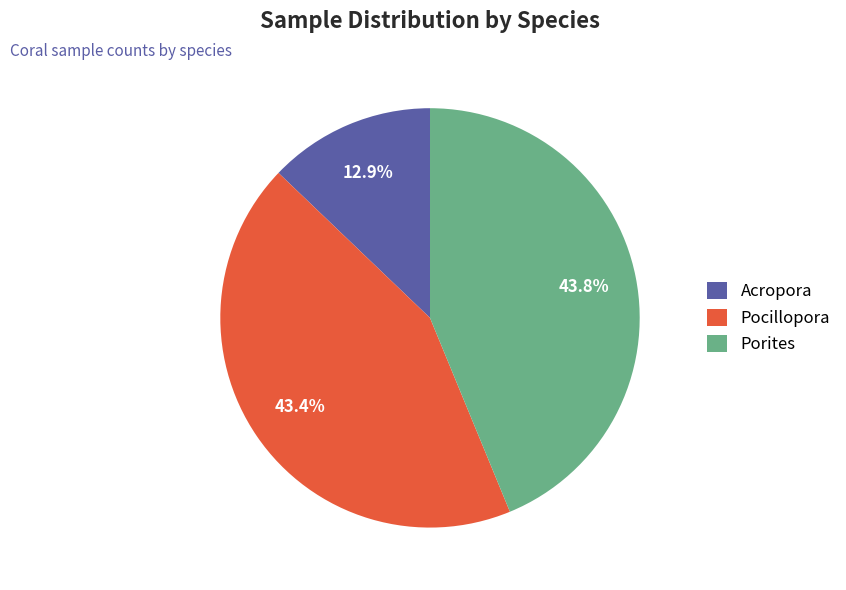

Is there any slice that represents more than half of the pie?

No